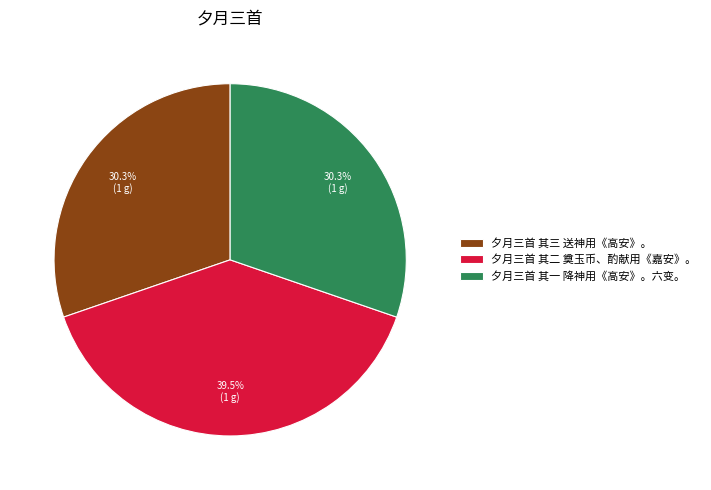

Does 夕月三首 其二 奠玉币、酌献用《嘉安》。 represent more than half of the total?

No